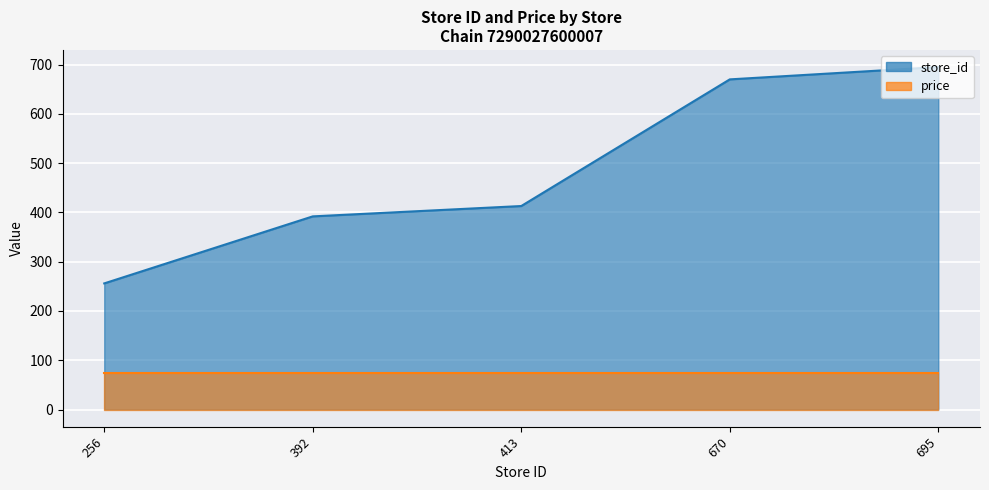

How many data points does each series have?

5